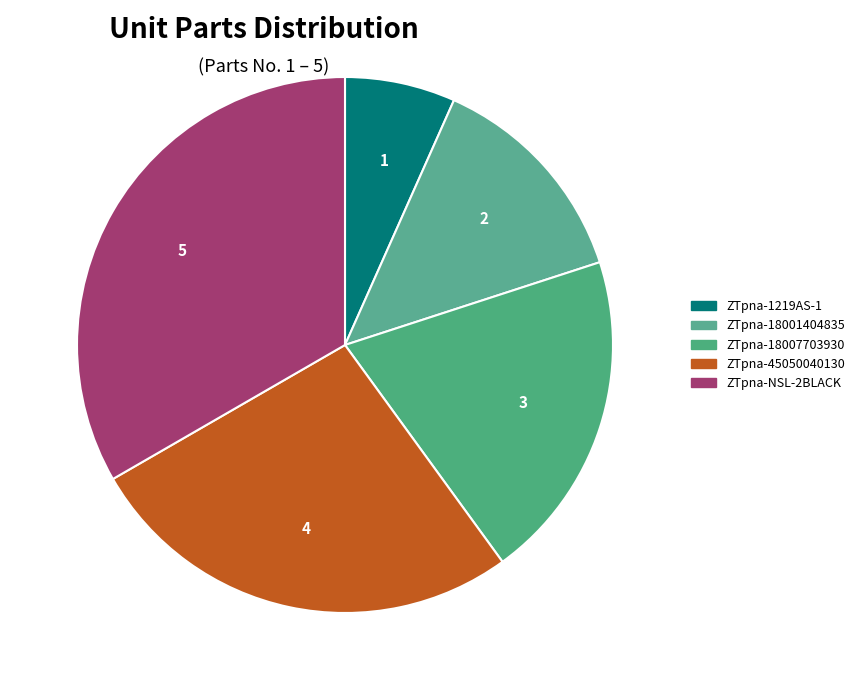

True or false: ZTpna-18001404835 accounts for 13% of the total.

True